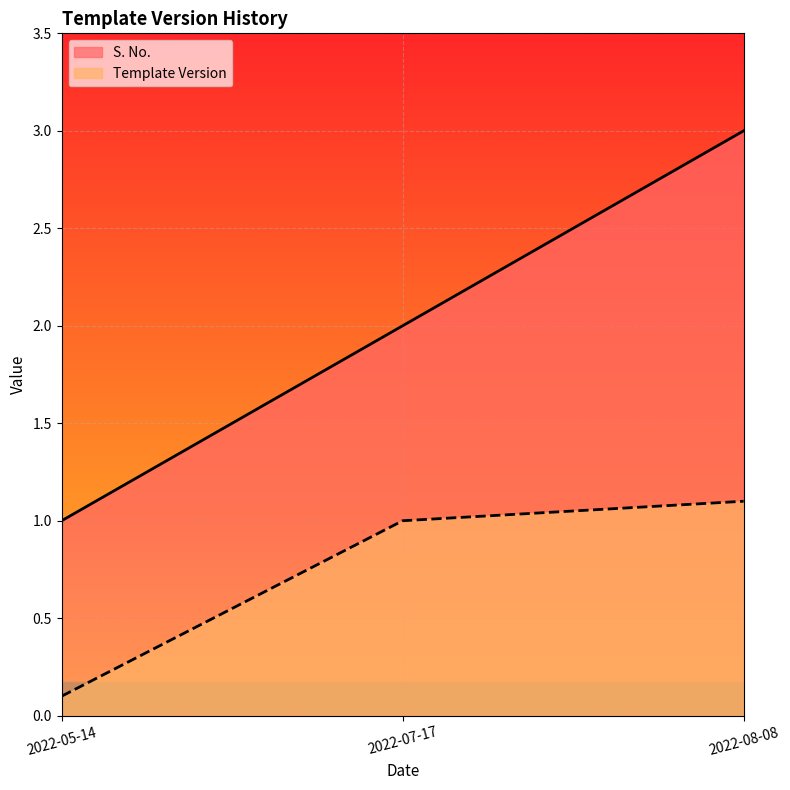

Which category has the lowest value in the S. No. series?

2022-05-14